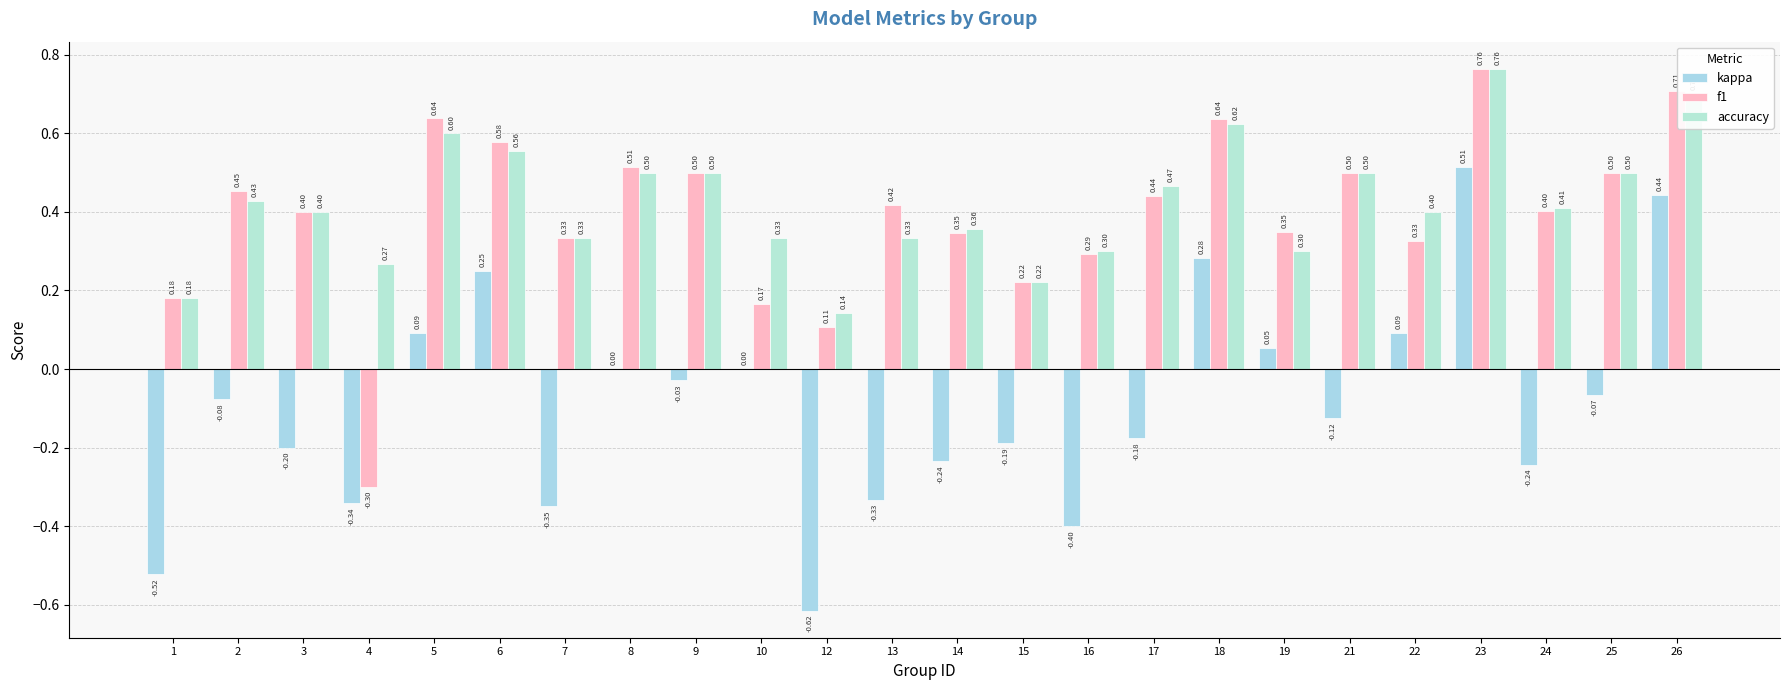

Rank the series by their maximum value, from highest to lowest.

f1, accuracy, kappa